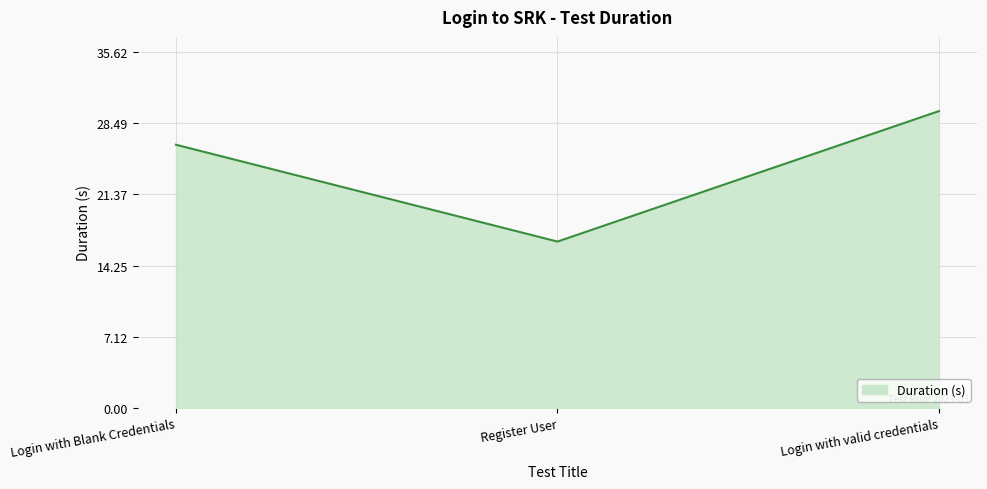

The chart shows a value of 26.3 at Login with Blank Credentials. True or false?

True